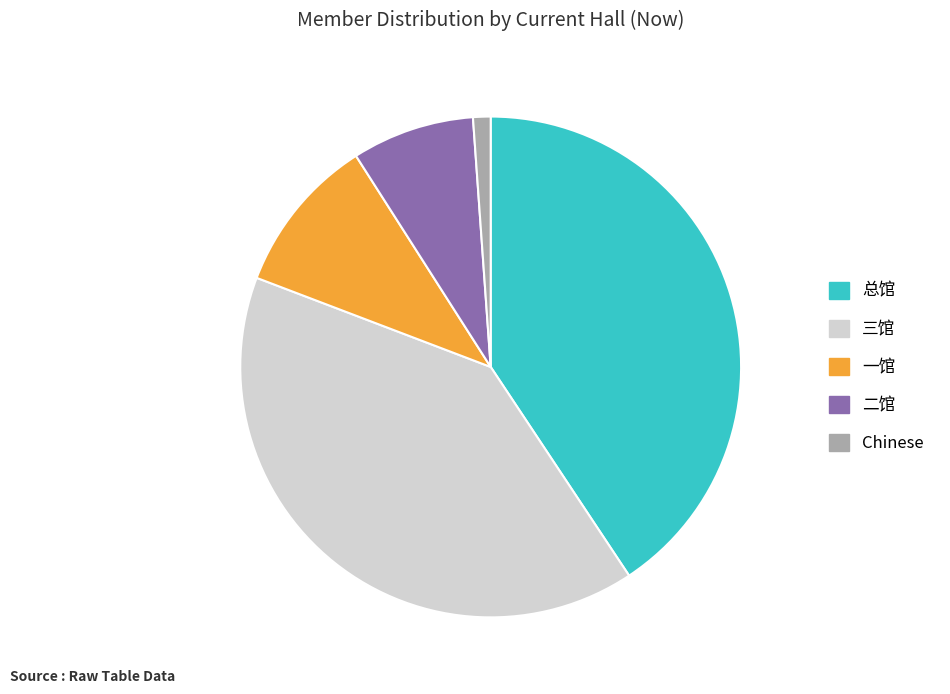

Is it true that 总馆 is 54% of the pie?

False